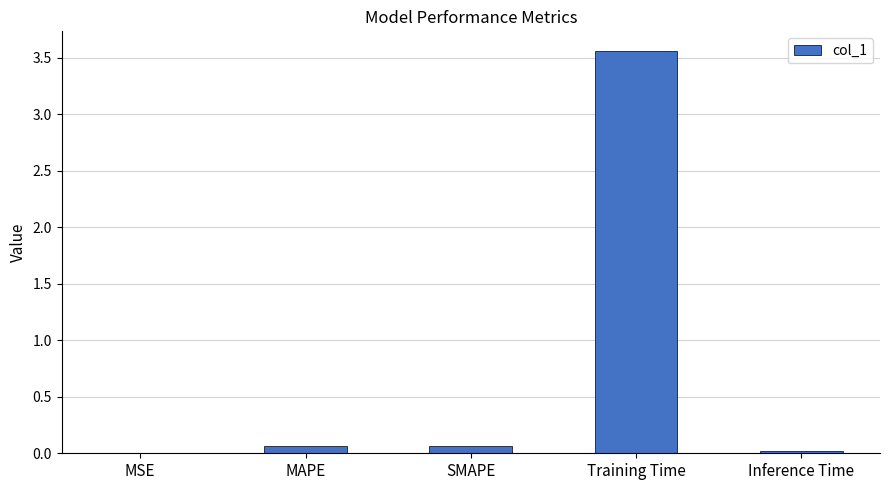

What is the average value?

0.7